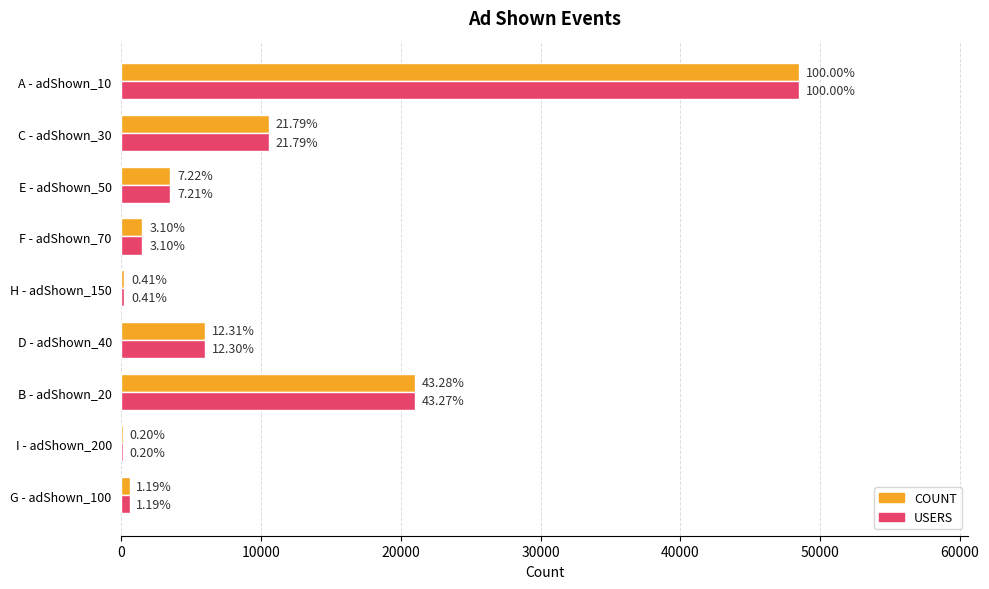

What are all the series names shown in the legend?

COUNT, USERS